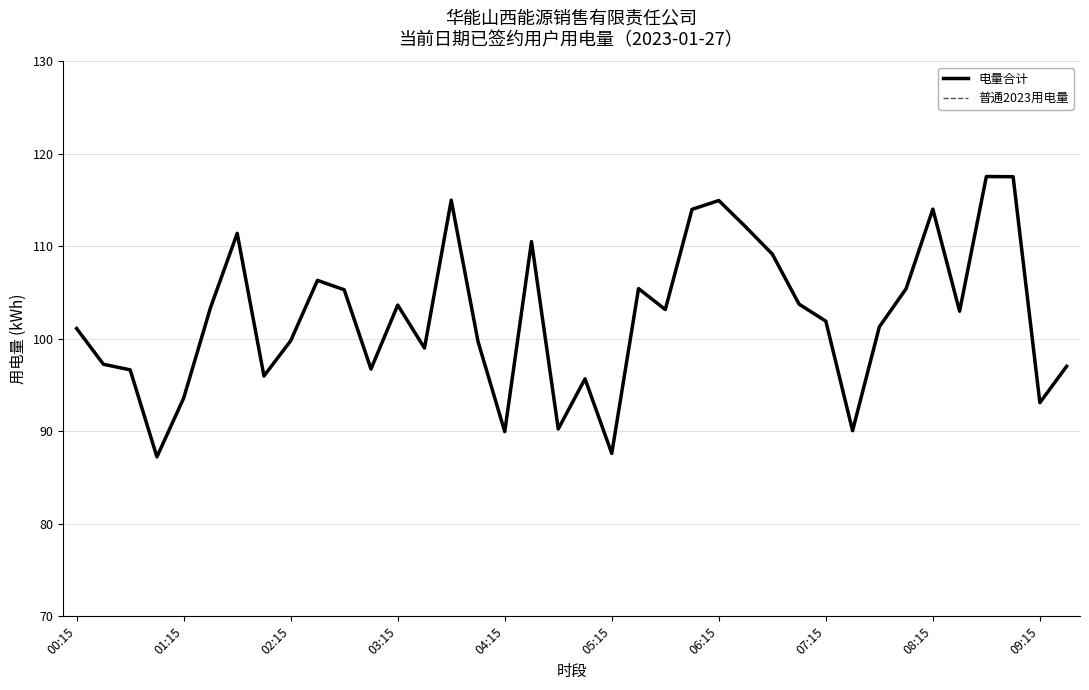

Which series has the largest range (max minus min)?

电量合计